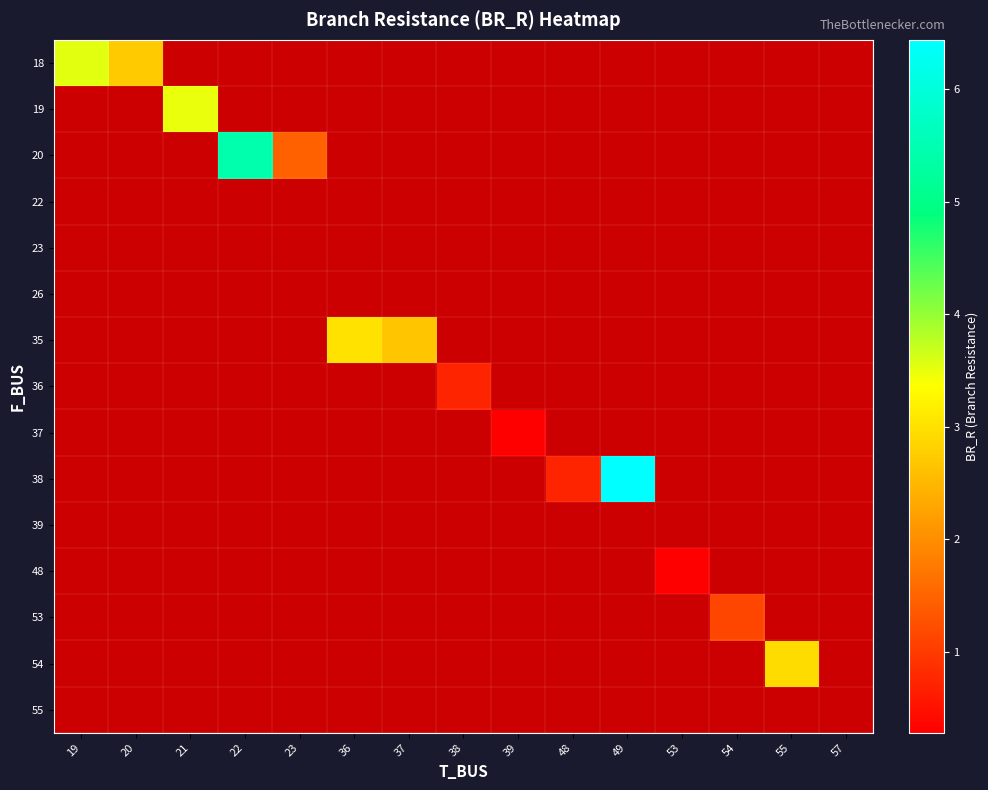

Which has a higher value, 39 or 23?

23